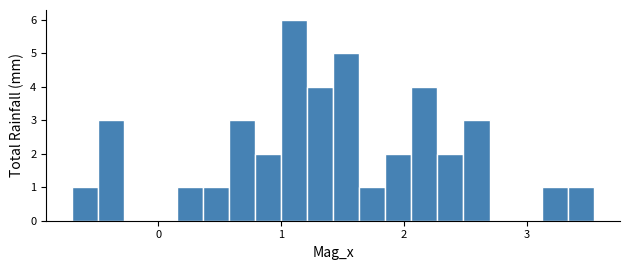

Around what value on the x-axis is the tallest bar? Give the approximate position of its centre, as read against the axis.

1.1